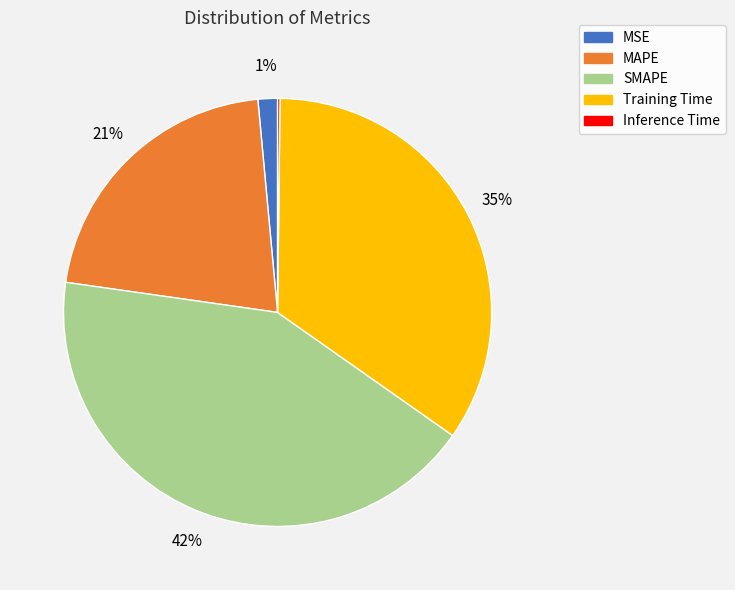

To the nearest percent, what portion does SMAPE represent?

42%